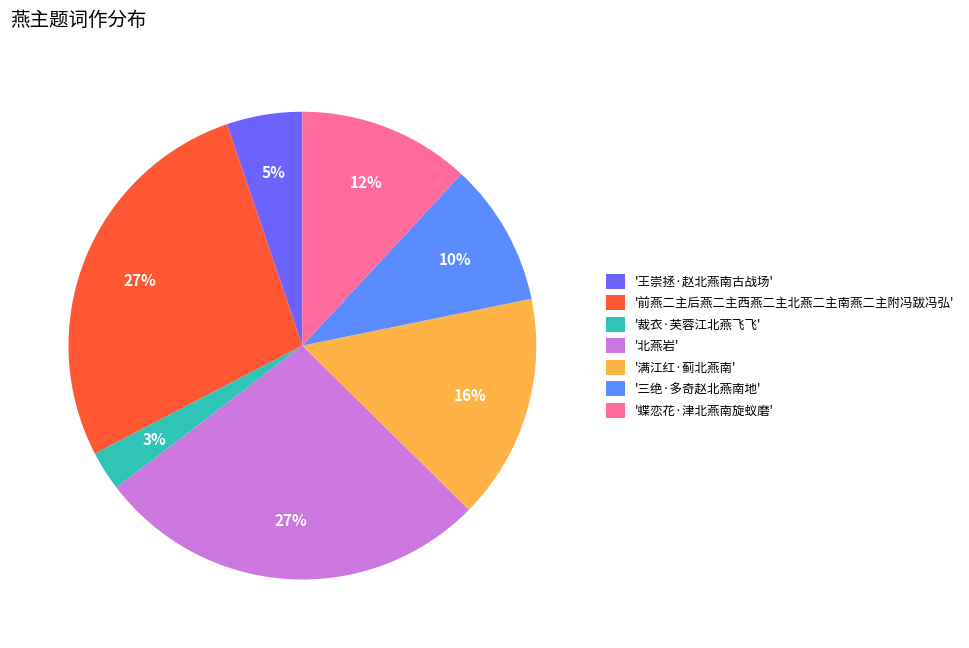

What percentage is the '蝶恋花·津北燕南旋蚁磨' slice, to the nearest percent?

12%